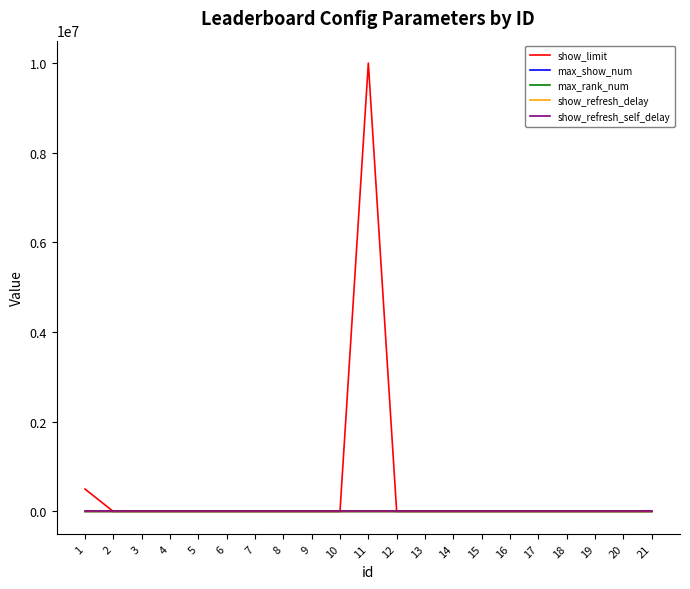

Which series has the largest total across all categories?

show_limit